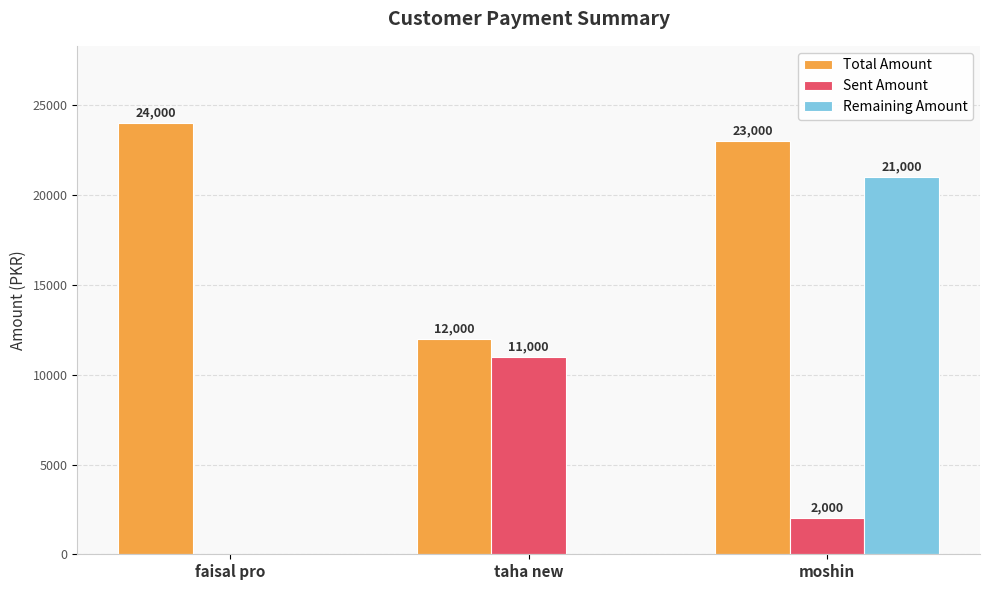

What are all the series names shown in the legend?

Total Amount, Sent Amount, Remaining Amount